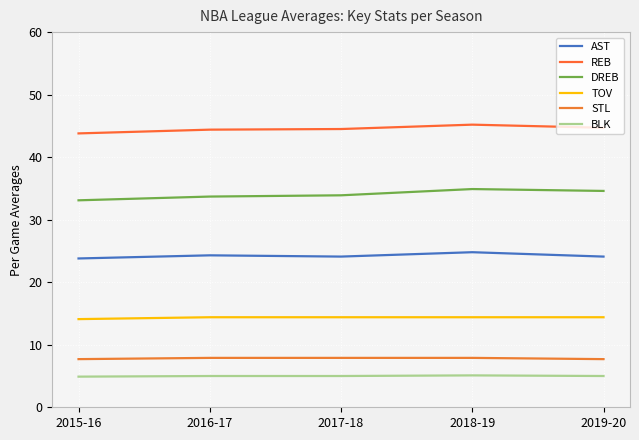

Which series has the largest range (max minus min)?

DREB